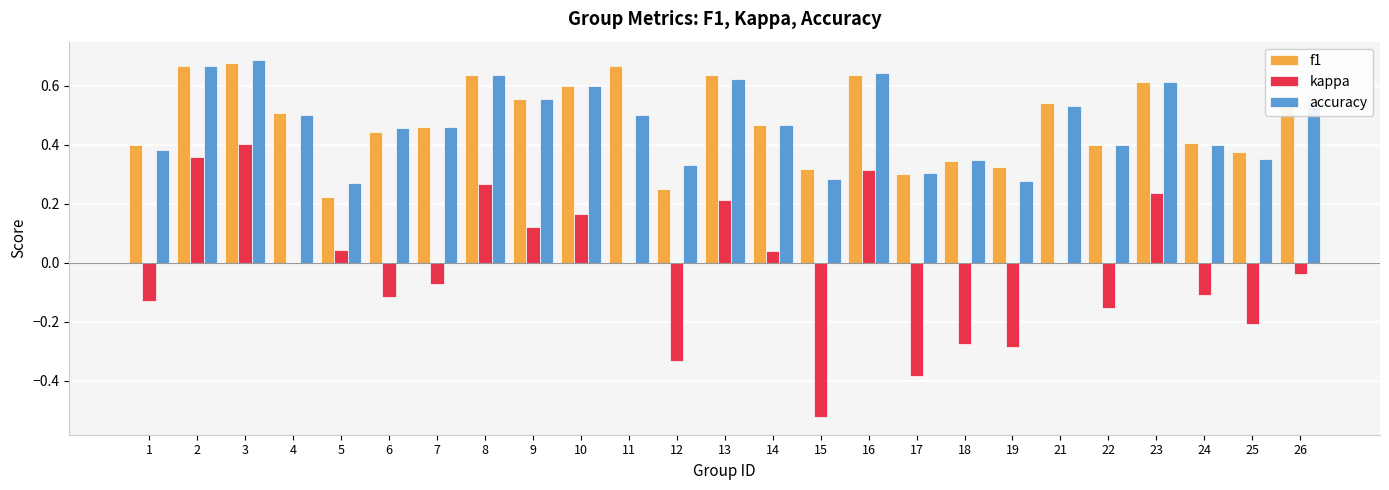

Which series changed the most between 6 and 10?

kappa